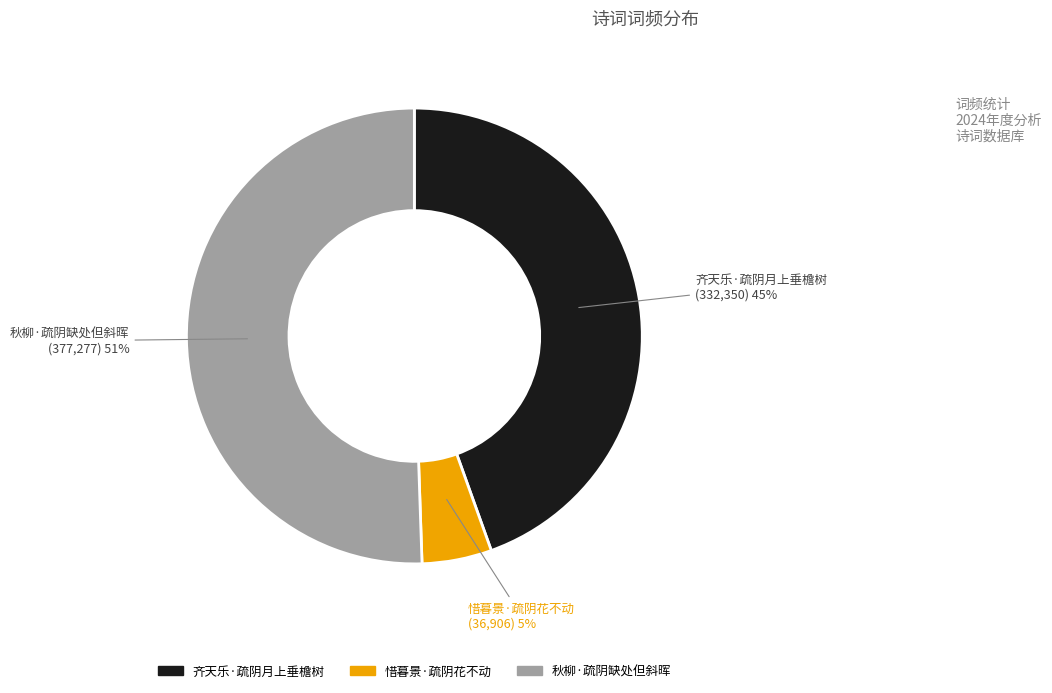

To the nearest percent, what percentage of the pie is 惜暮景·疏阴花不动?

5%